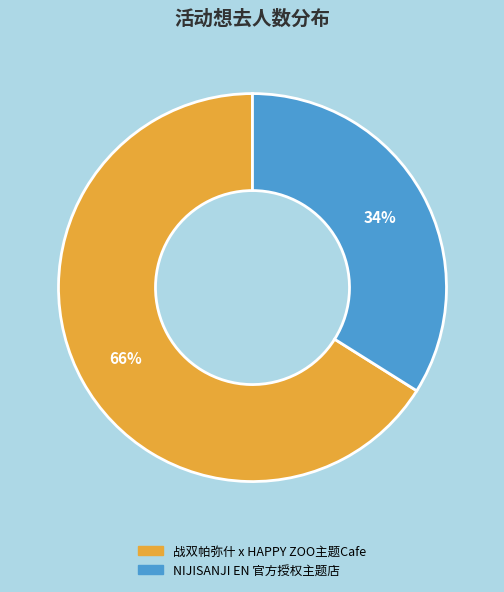

The NIJISANJI EN 官方授权主题店 slice represents 40% of the pie. True or false?

False